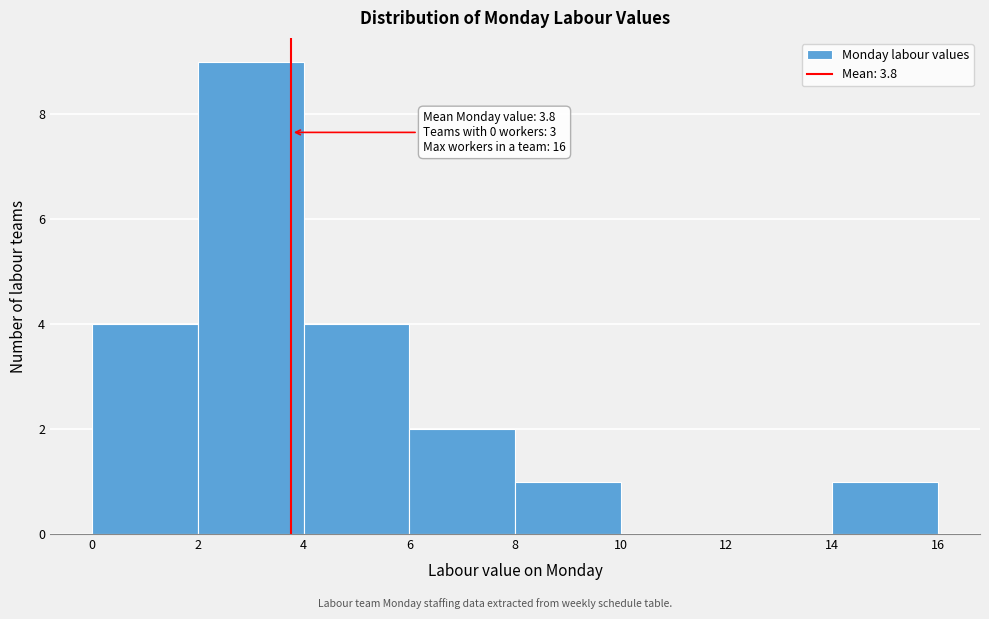

Which range on the x-axis has the tallest bar?

2 to 4